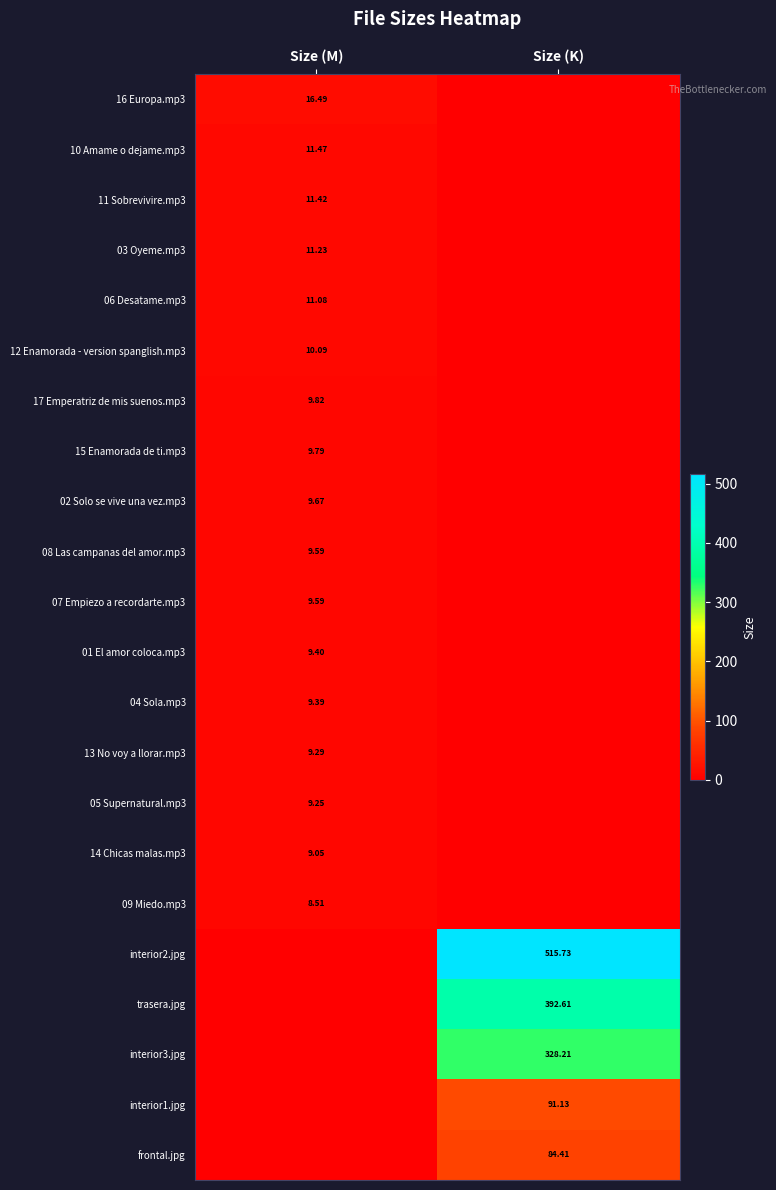

Is the value of 12 Enamorada - version spanglish.mp3 at Size (M) greater than the value of 01 El amor coloca.mp3 at Size (M)?

Yes